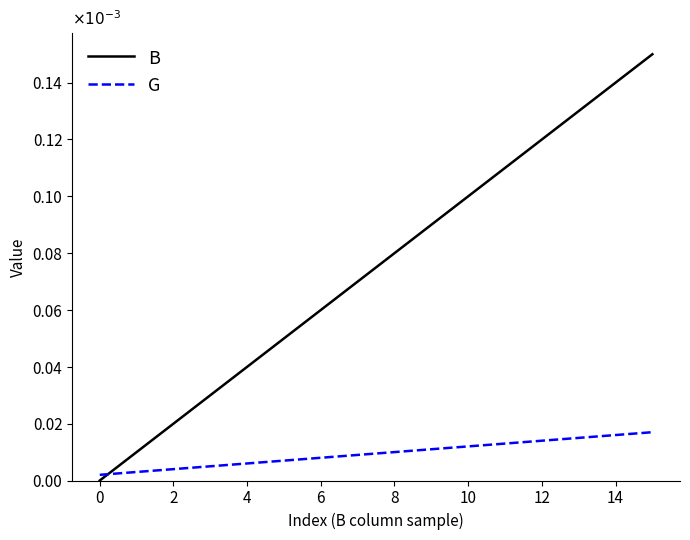

Rank the series by their average value, from highest to lowest.

B, G